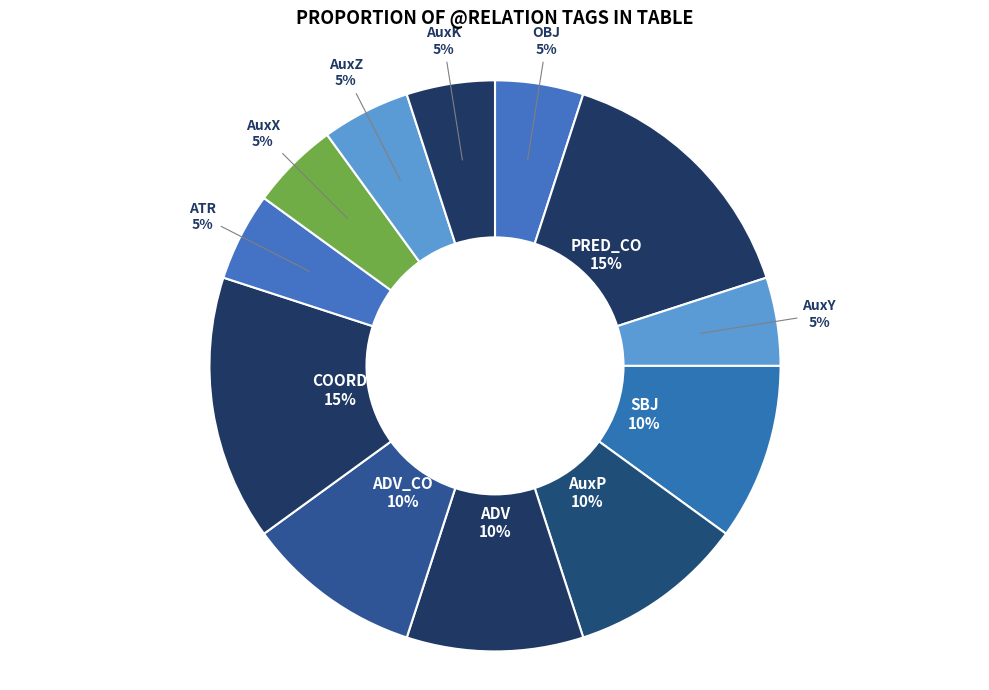

How many segments does this pie chart have?

12